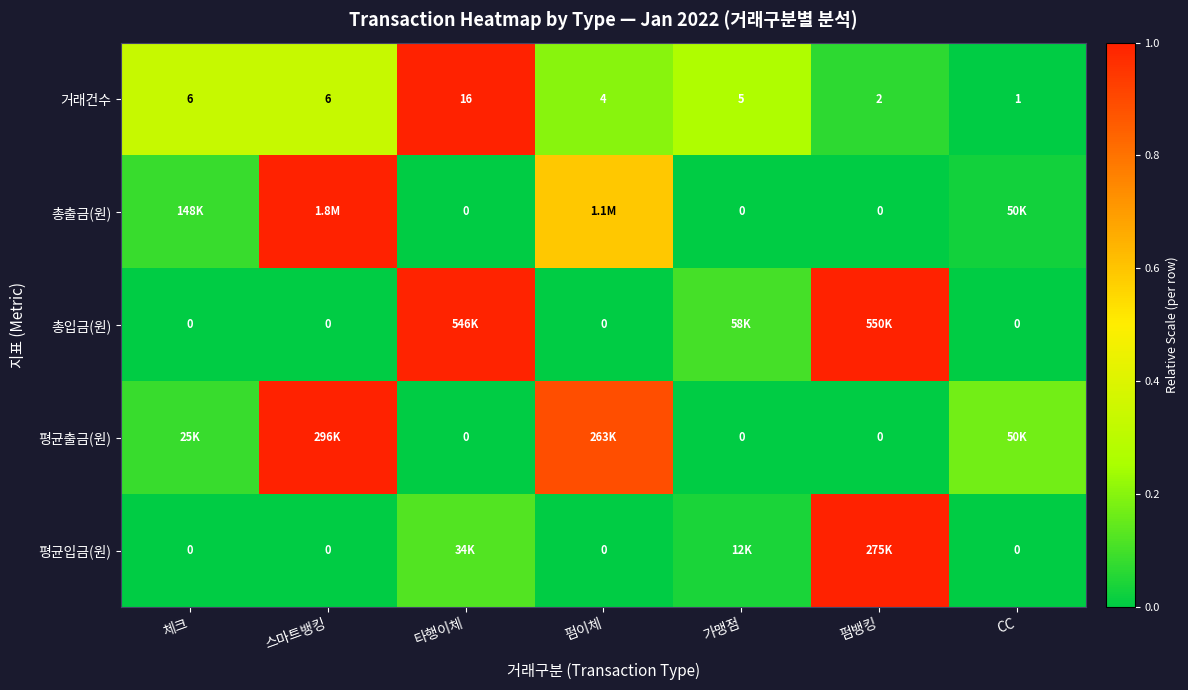

At which label does 거래건수 first exceed 5?

체크